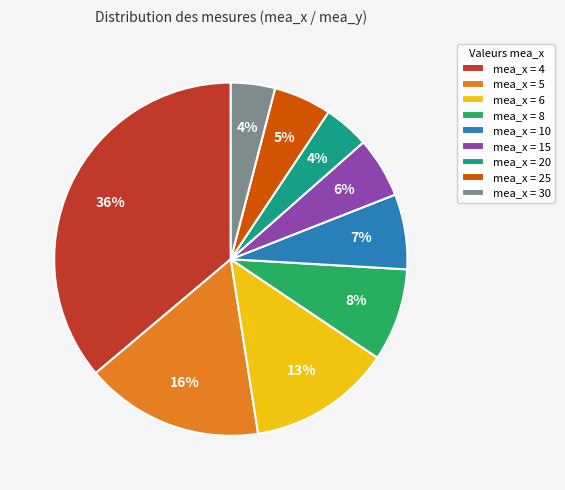

To the nearest percent, what portion does mea_x = 8 represent?

8%